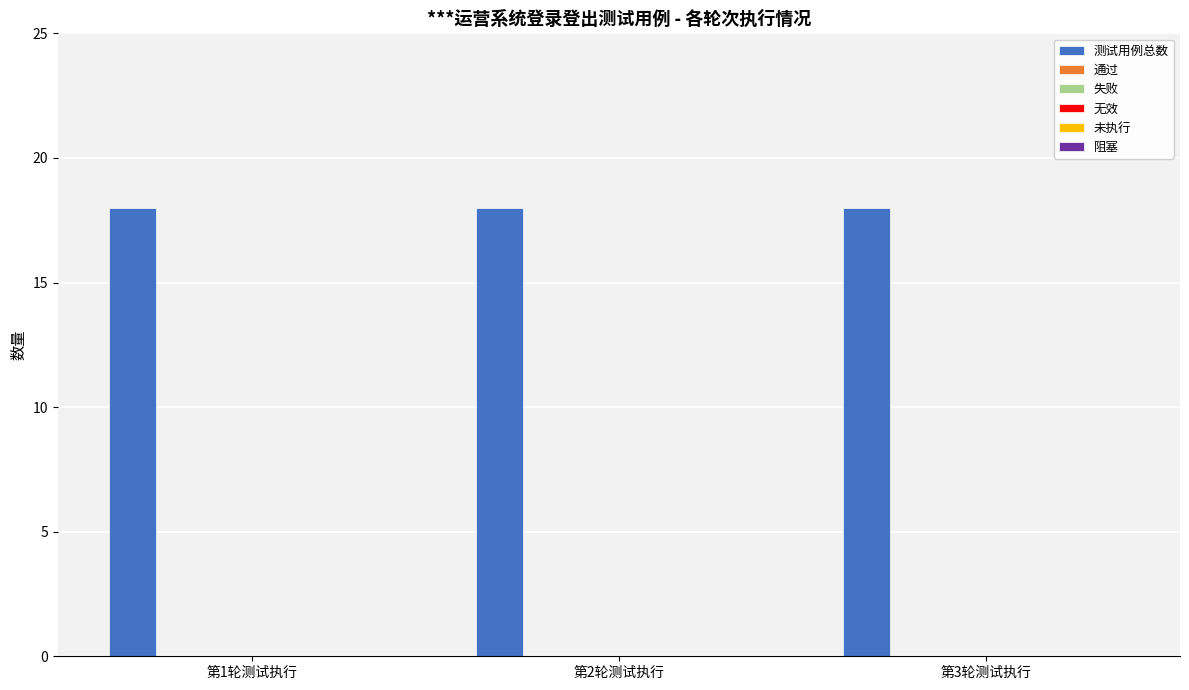

Which series changed the most between 第1轮测试执行 and 第2轮测试执行?

测试用例总数